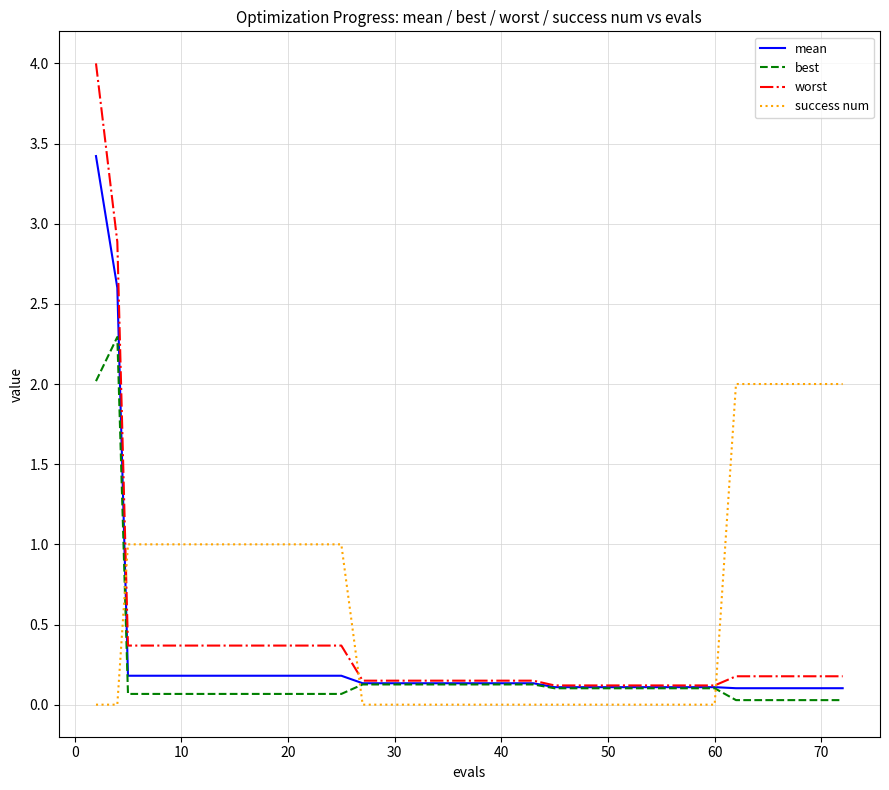

List the series in order of their peak value, highest first.

worst, mean, best, success num